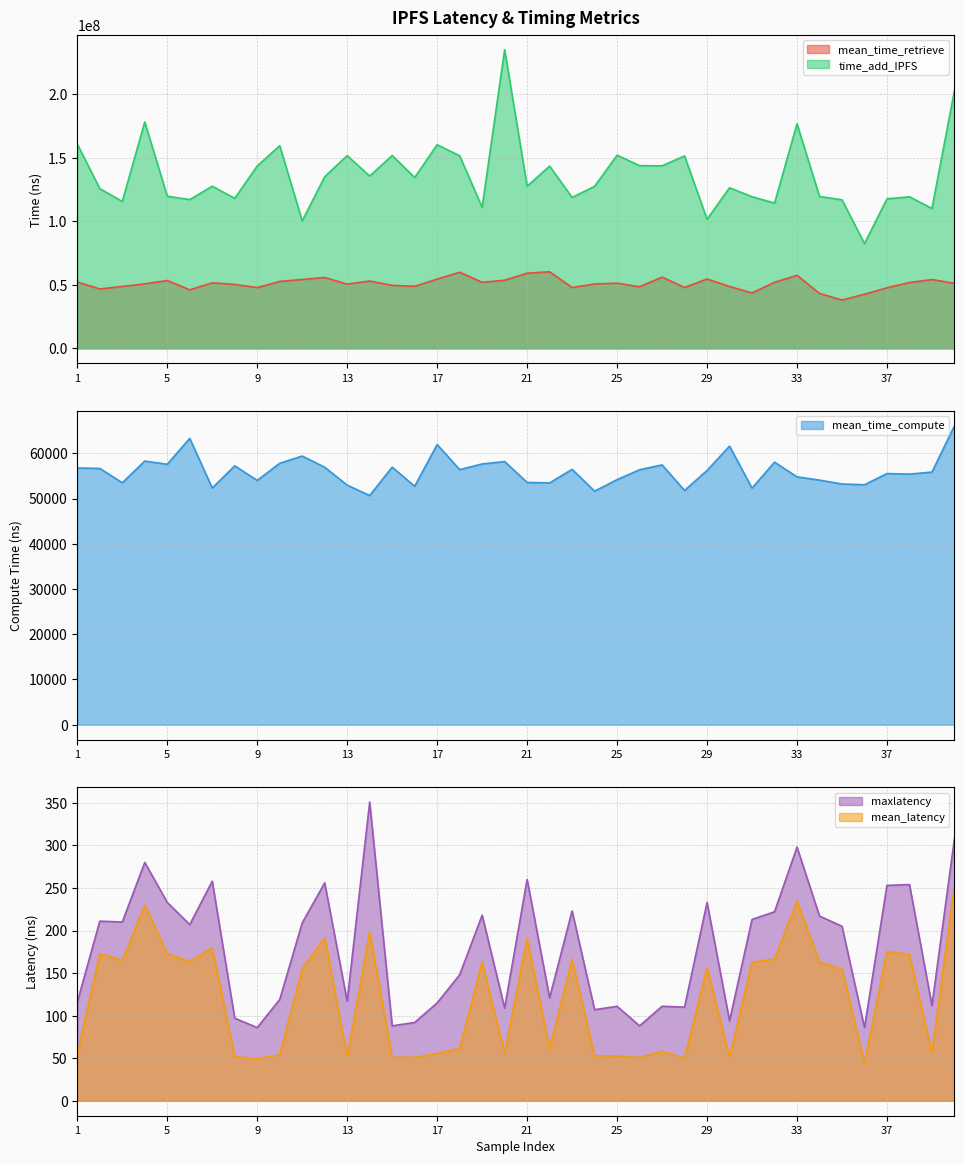

What is the total value across all series at 26?

192313818.8